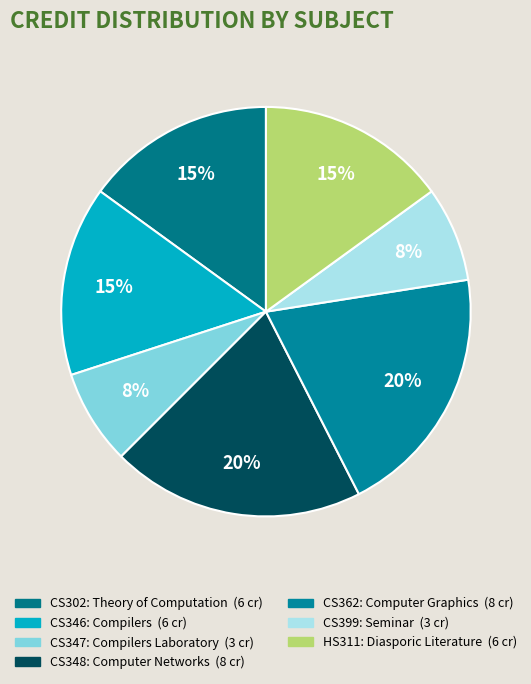

How much of the chart is everything except CS399?

92.5%